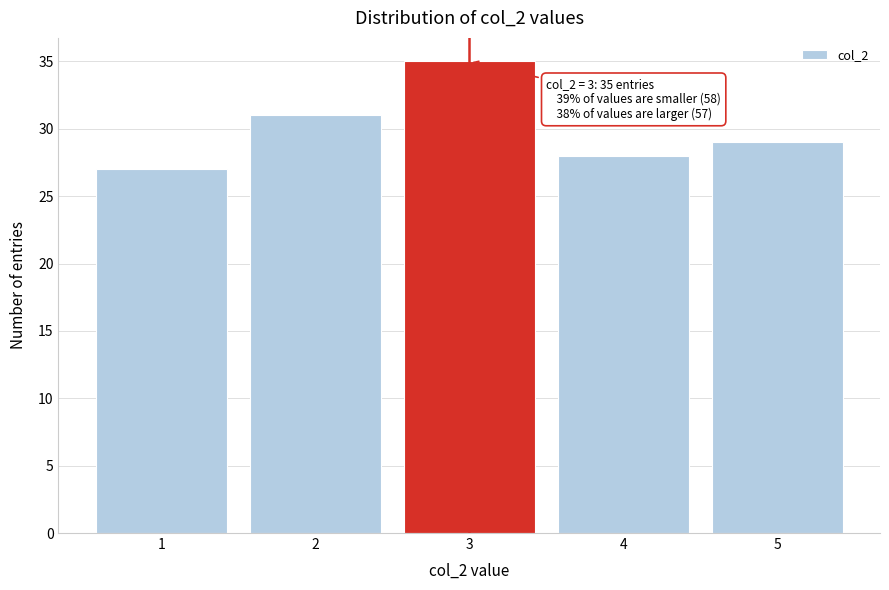

Which range on the x-axis has the tallest bar?

2.5 to 3.5